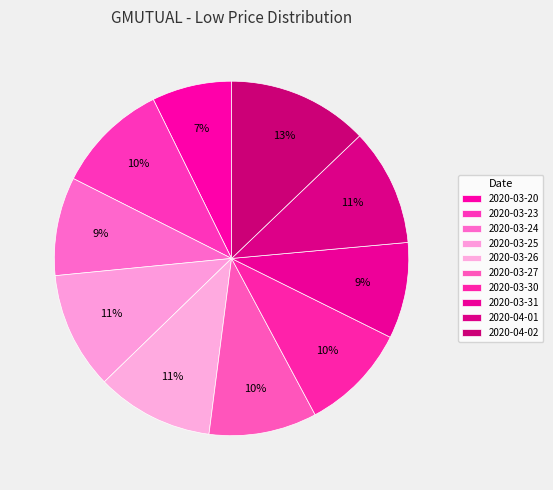

Does any single category account for the majority?

No